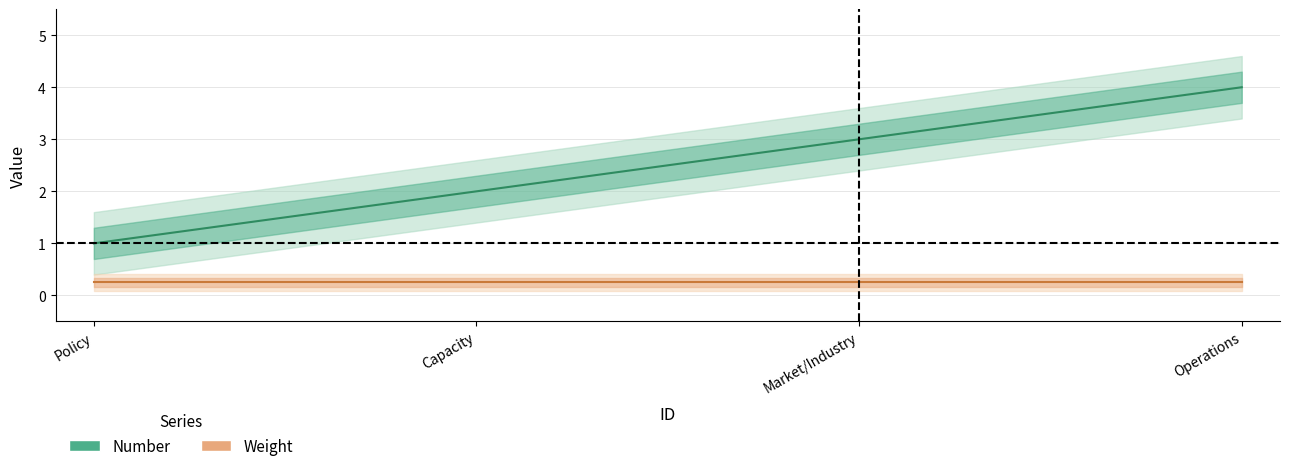

Rank the series at 1 from lowest to highest value.

Weight, Number